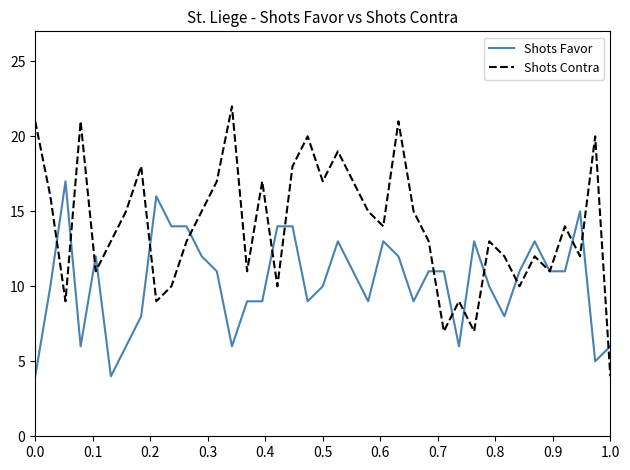

Rank the series by their maximum value, from highest to lowest.

Shots Contra, Shots Favor